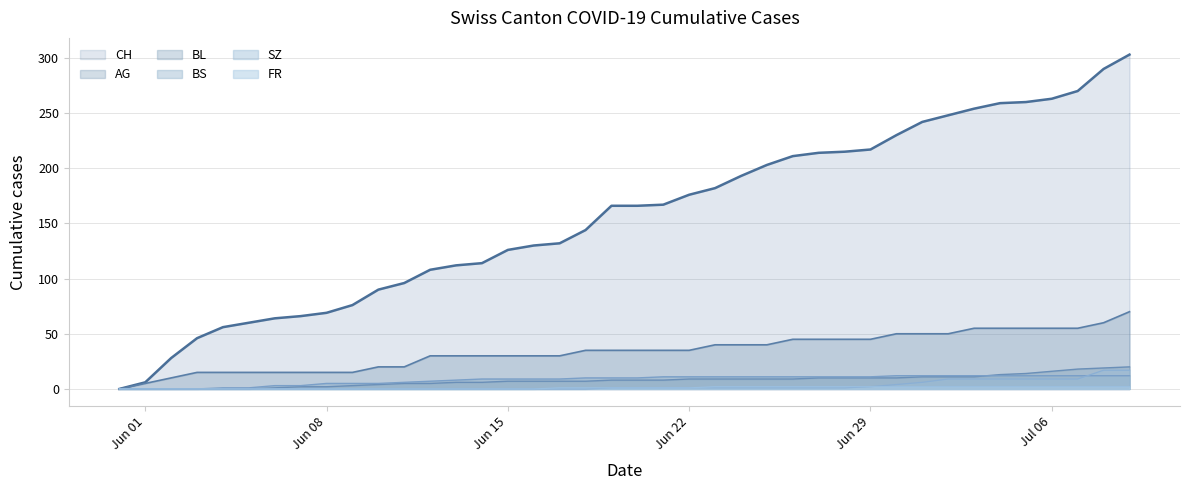

Which series has the widest spread of values?

CH